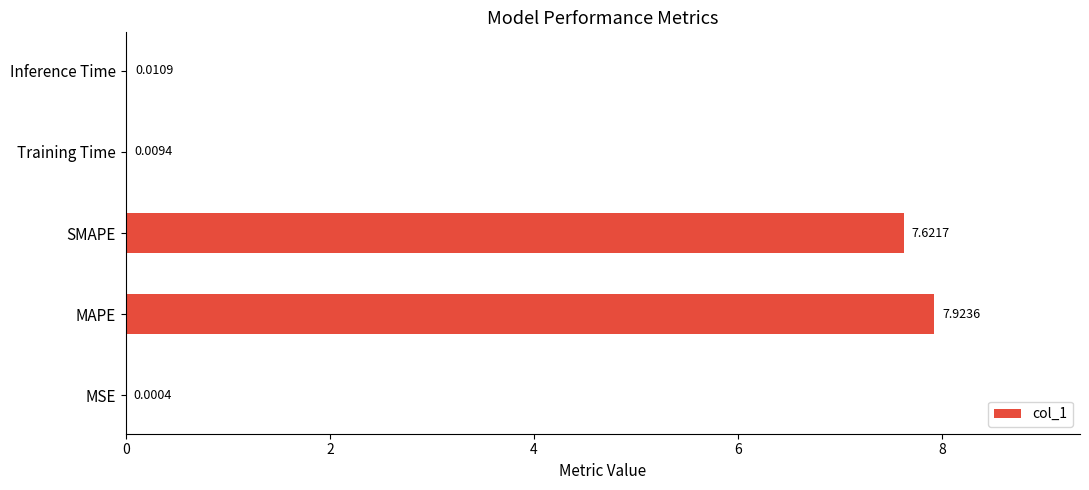

What is the change in value from MSE to MAPE?

+7.9